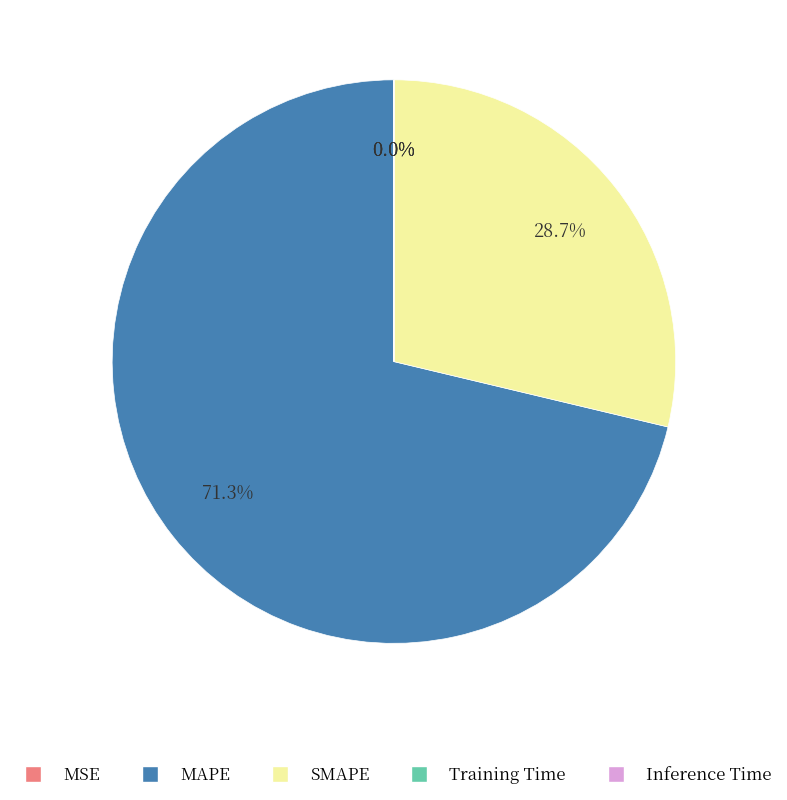

Do SMAPE and MAPE together represent more than half of the pie?

Yes